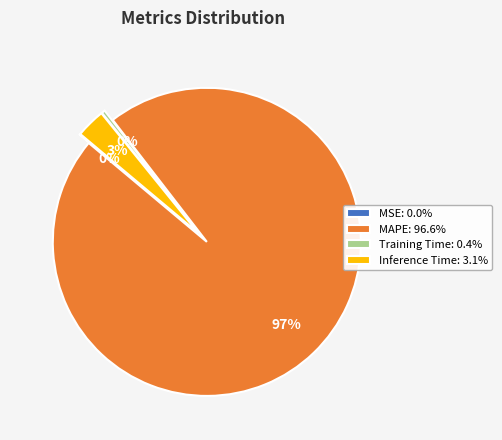

To the nearest percent, what is the average slice percentage?

25%